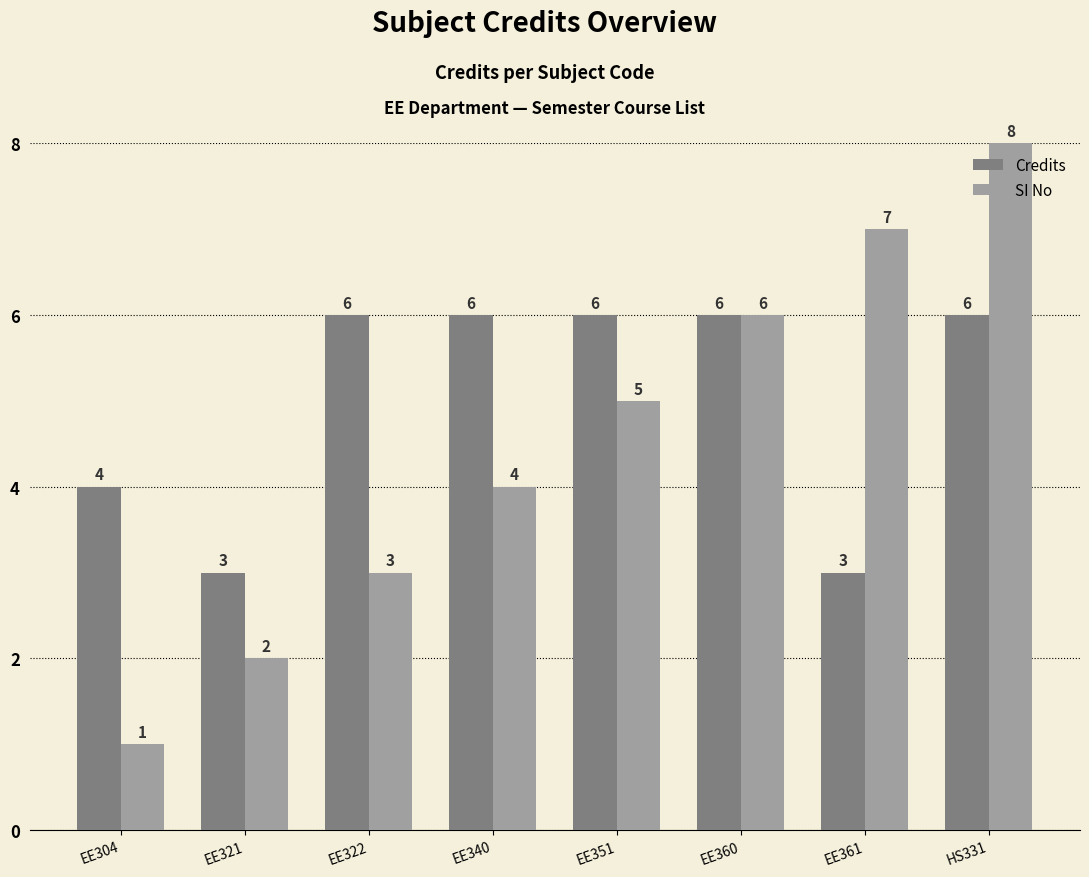

What is the smallest value displayed?

1